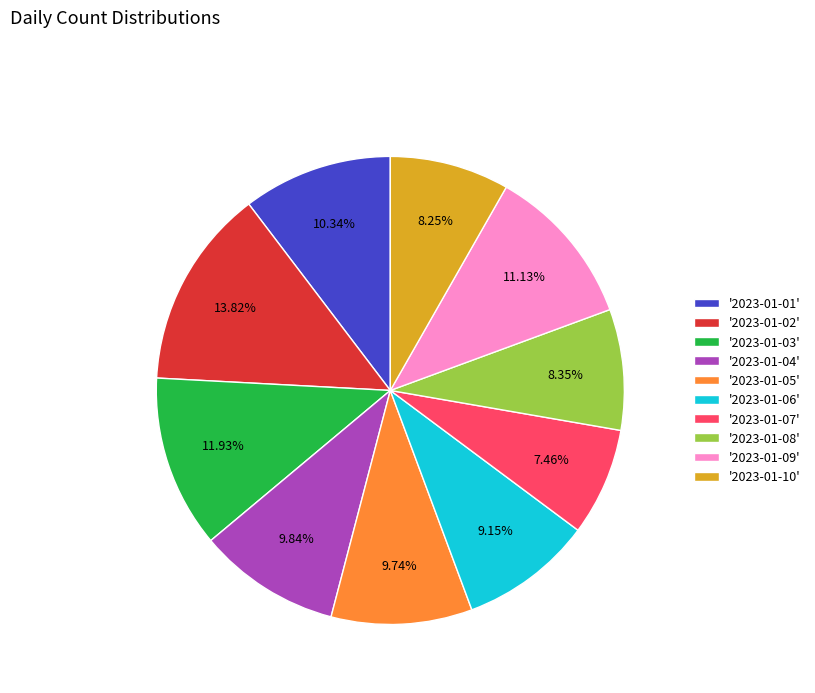

Do '2023-01-09' and '2023-01-05' together represent more than half of the pie?

No